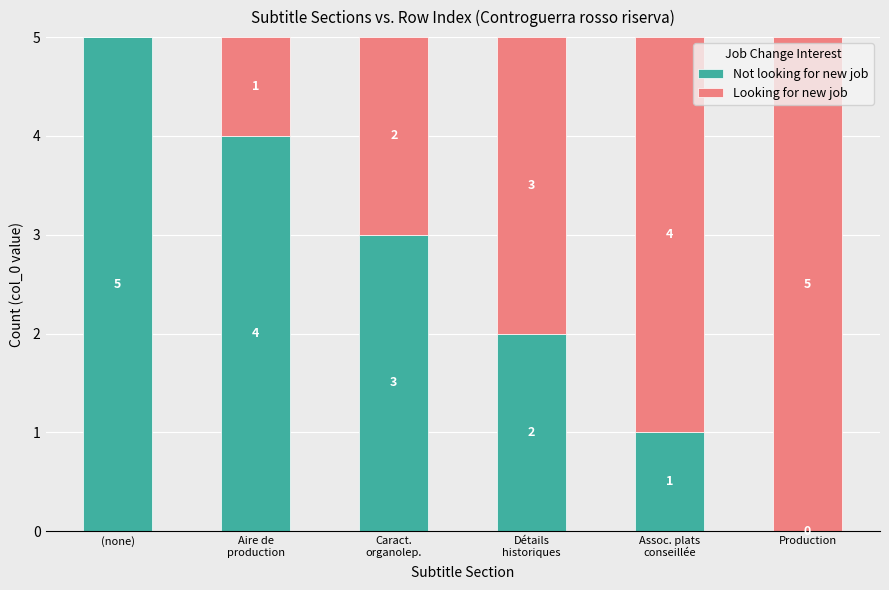

Which category has the highest value in the Not looking for new job series?

(none)